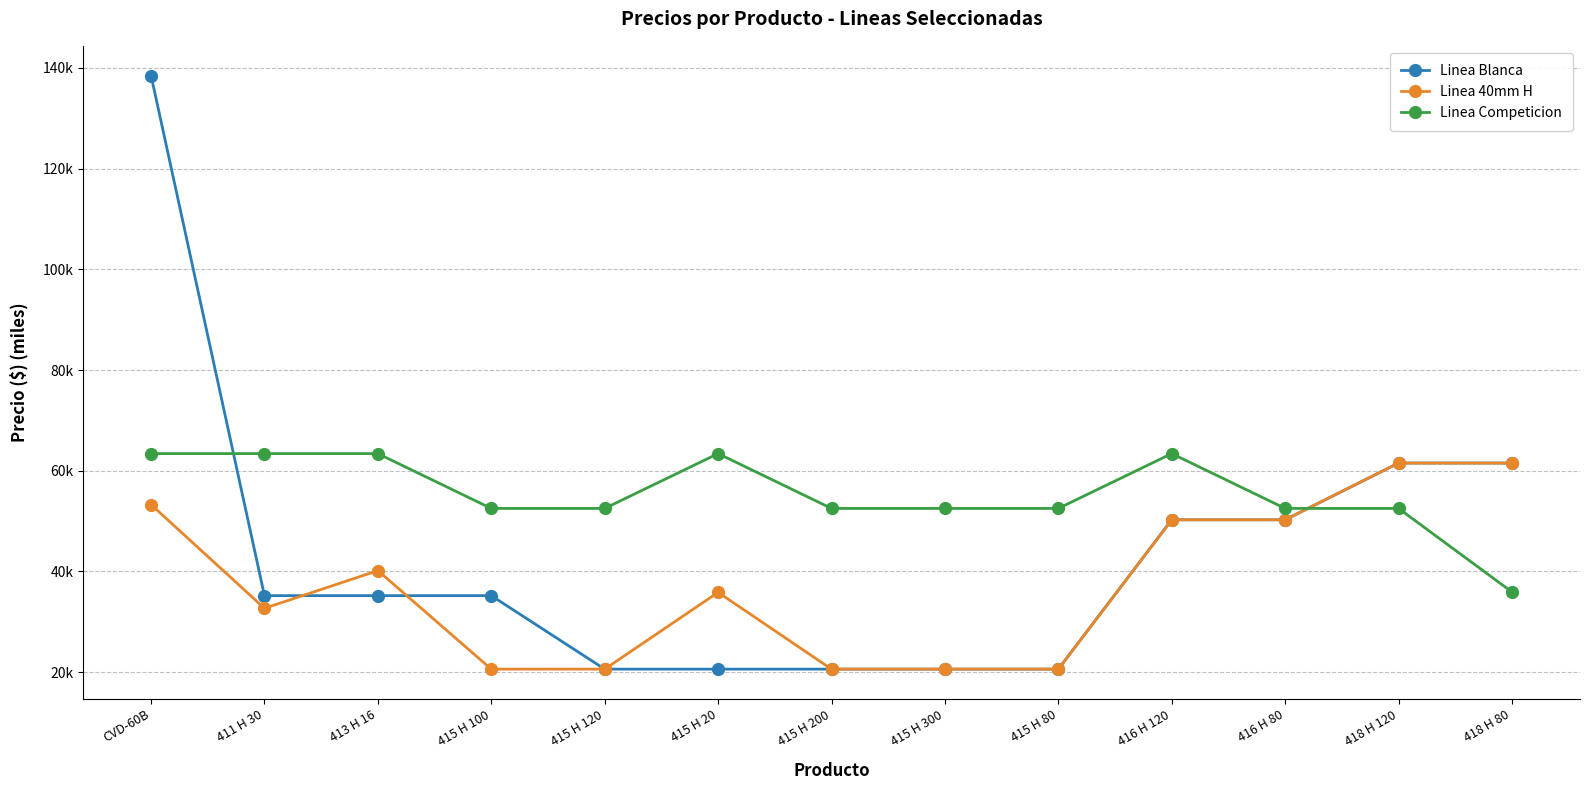

What are all the series names shown in the legend?

Linea Blanca, Linea 40mm H, Linea Competicion